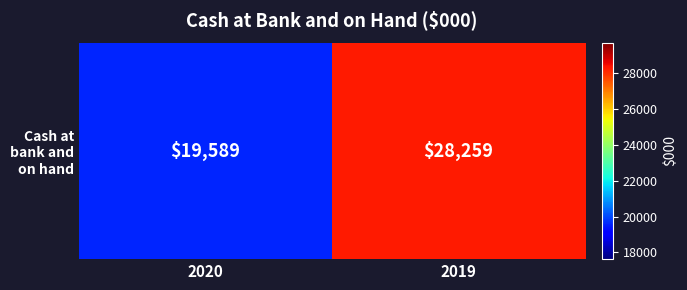

What is the smallest value displayed?

19589